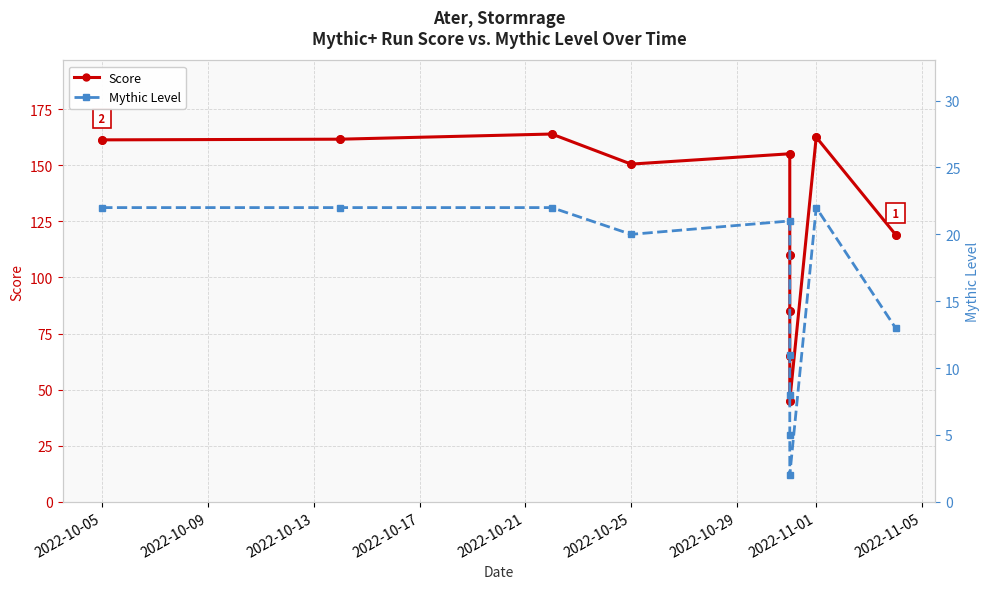

At how many categories does at least one series exceed 32?

11